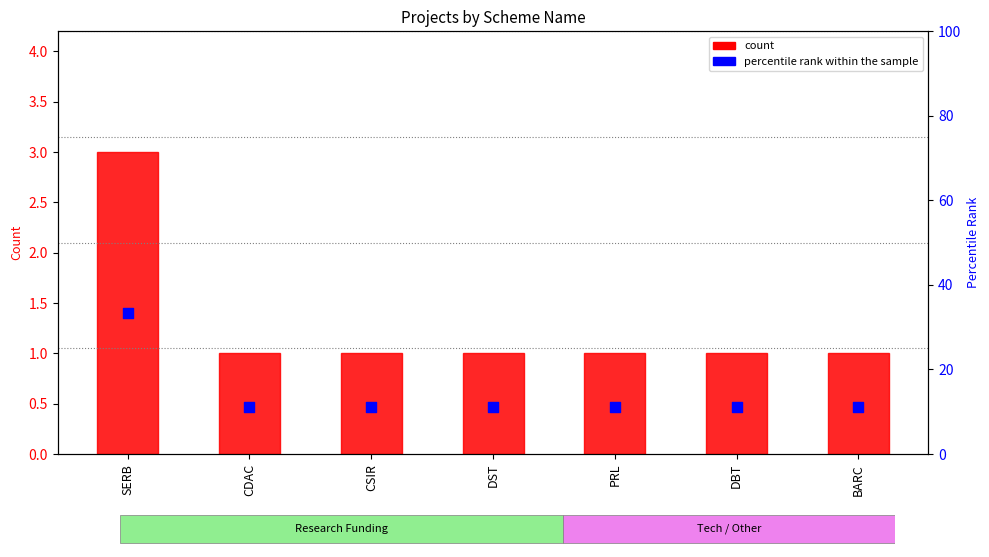

Which series has the largest Y range (max minus min)?

percentile rank within the sample